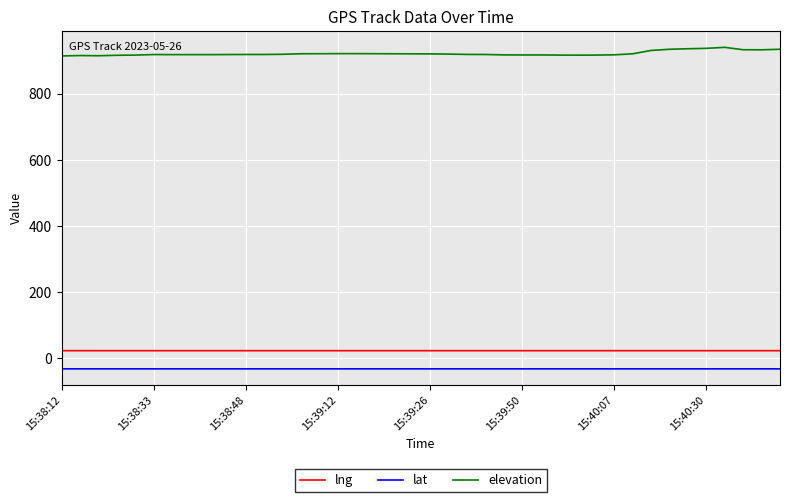

List the series in order of their peak value, lowest first.

lat, lng, elevation